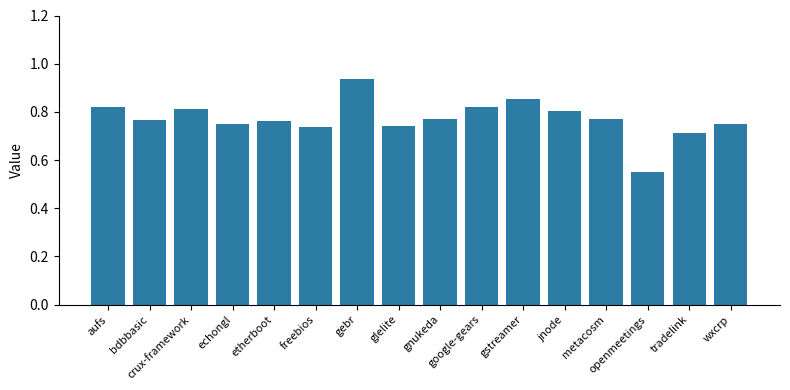

What is the difference between the maximum and minimum values?

0.4